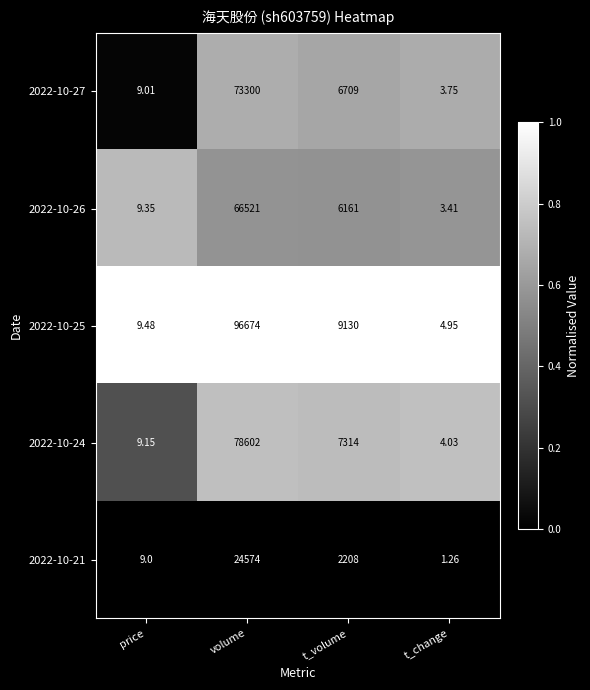

At which label does 2022-10-27 reach its minimum?

t_change